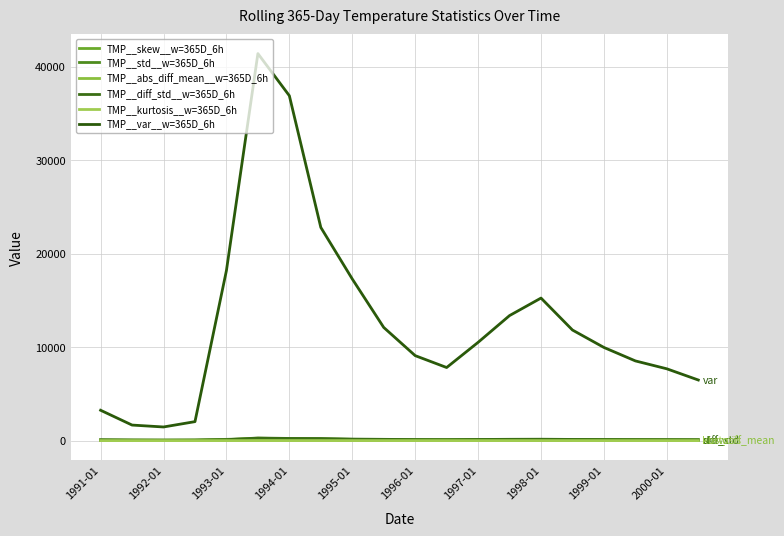

Rank the series by their maximum value, from highest to lowest.

TMP__var__w=365D_6h, TMP__diff_std__w=365D_6h, TMP__abs_diff_mean__w=365D_6h, TMP__std__w=365D_6h, TMP__skew__w=365D_6h, TMP__kurtosis__w=365D_6h